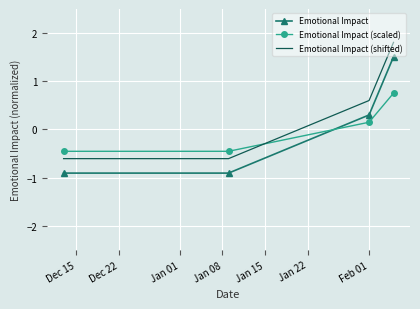

Reading left to right, extract all data points from this chart.

Emotional Impact: -0.9	-0.9	0.3	1.5
Emotional Impact (scaled): -0.5	-0.5	0.2	0.8
Emotional Impact (shifted): -0.6	-0.6	0.6	1.8